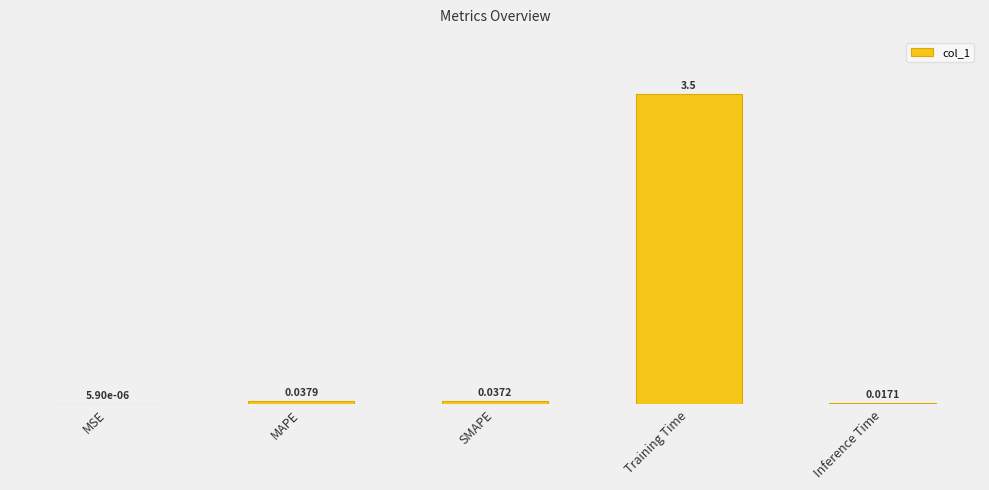

At which category does the chart reach its peak across all series?

Training Time